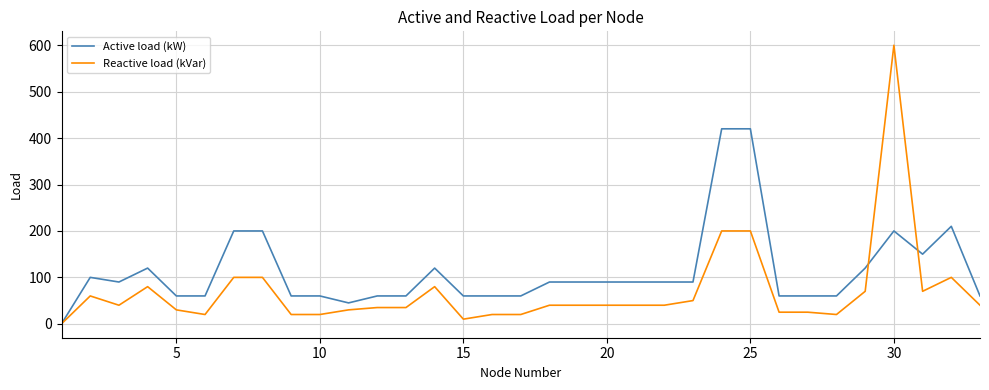

True or false: Active load (kW) and Reactive load (kVar) cross at least once.

True